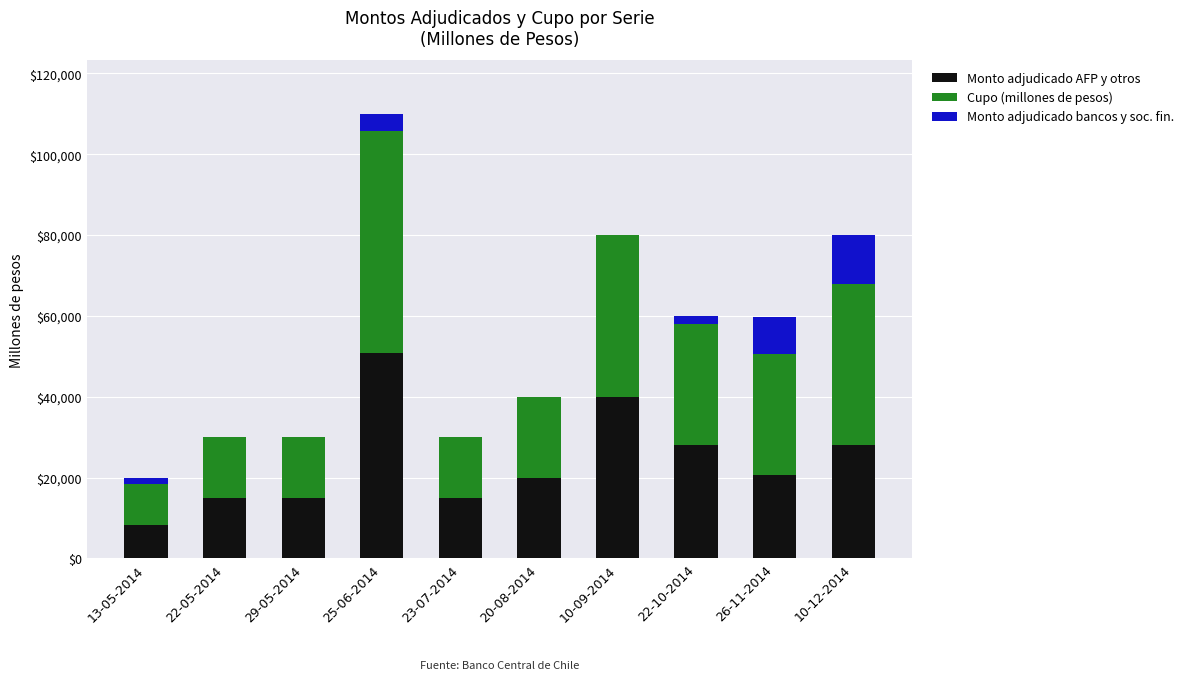

At which category is the sum across all series the highest?

25-06-2014